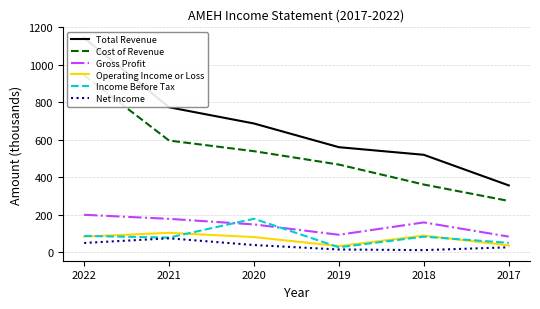

True or false: Income Before Tax has a value of 124.9 at 2018.

False